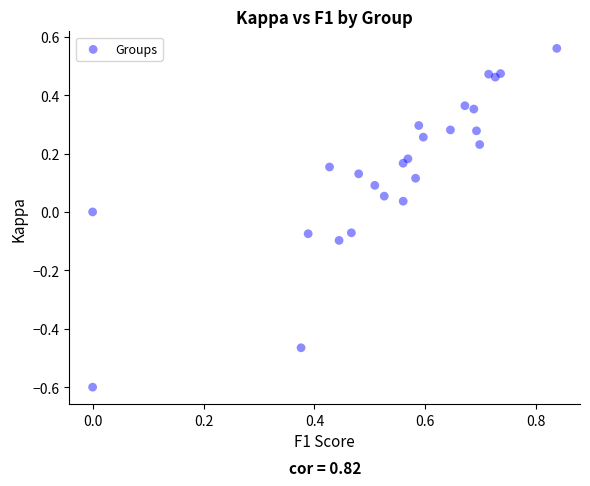

What is the range of Y values (max minus min)?

1.2